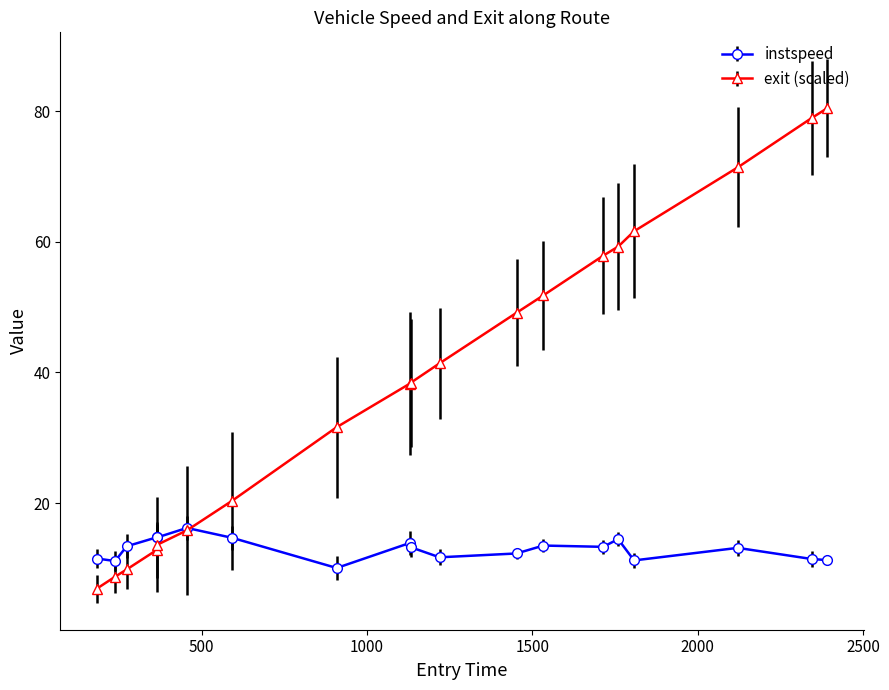

Which series has the largest total across all categories?

exit (scaled)